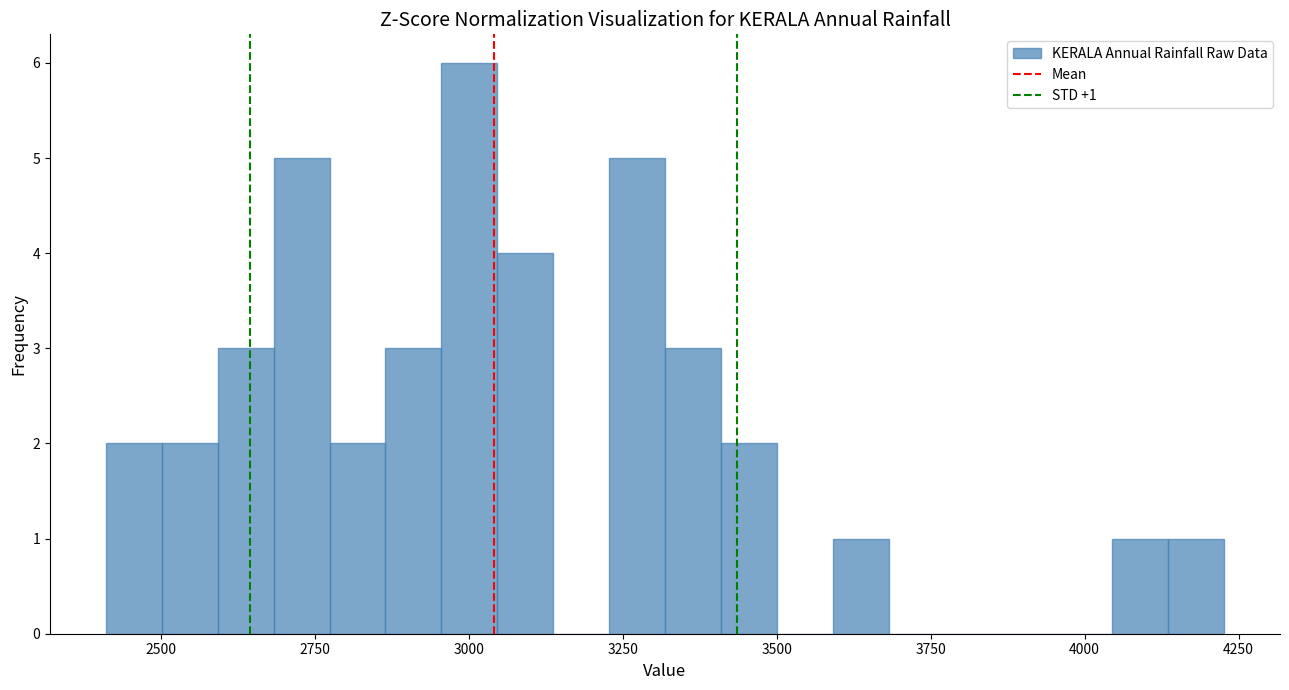

Read against the x-axis, roughly where is the centre of the tallest bar?

3000